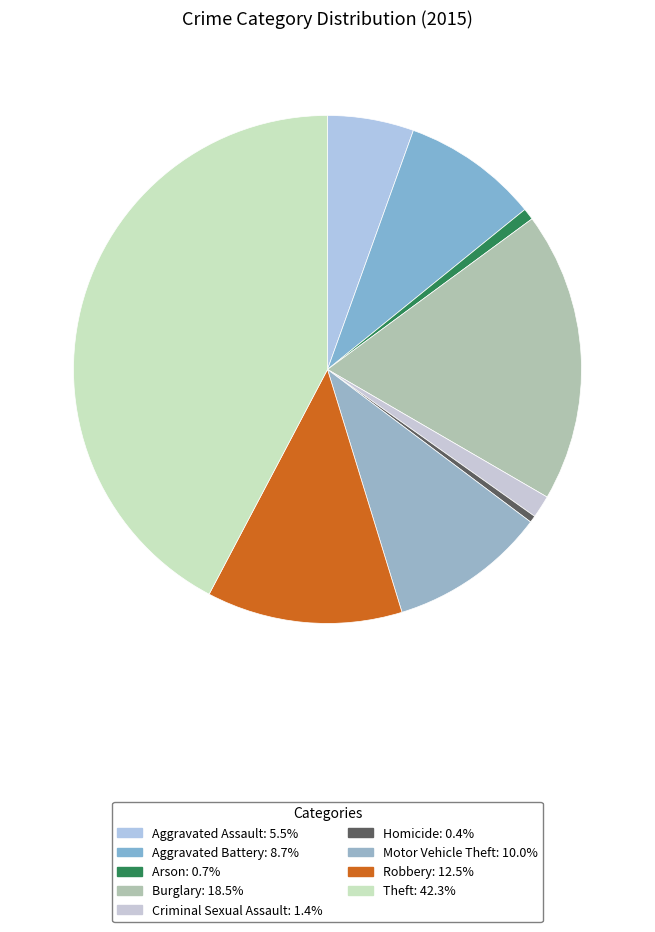

True or false: Aggravated Battery accounts for 17% of the total.

False